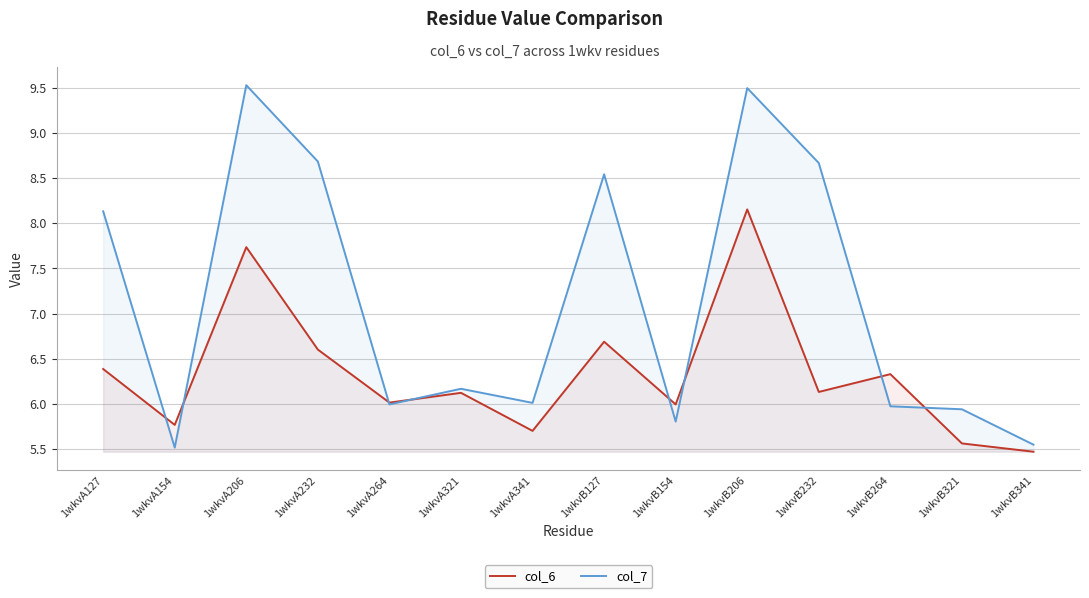

Which series has the largest total across all categories?

col_7